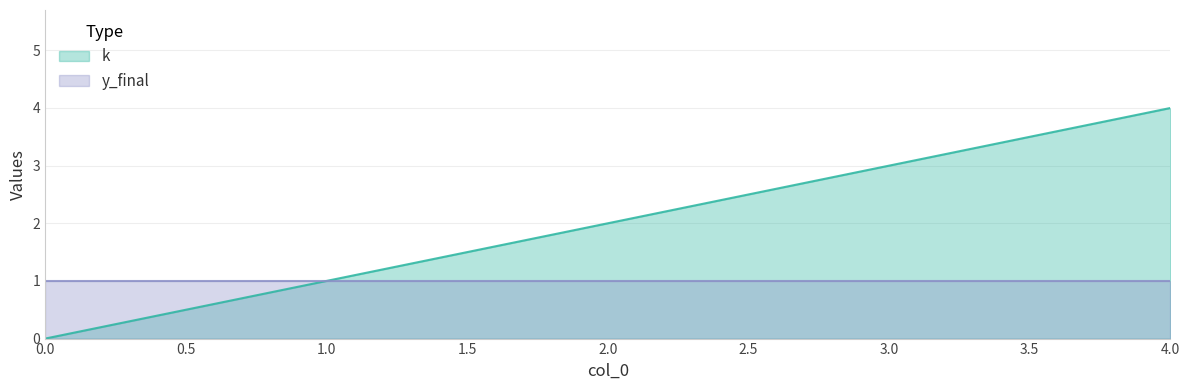

Does the chart display data point markers on the line(s)?

No